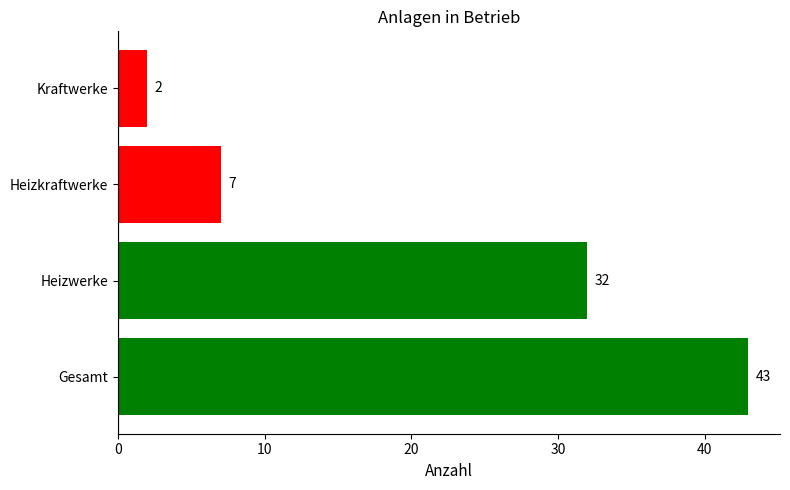

The chart shows a value of 42 at Heizwerke. True or false?

False